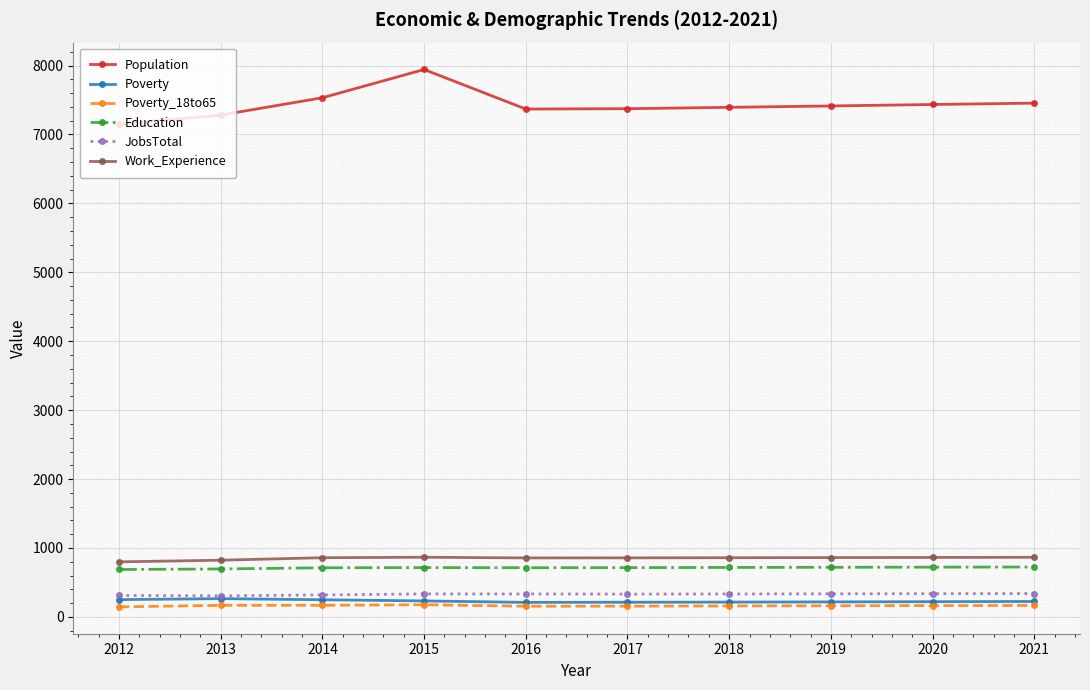

True or false: Poverty has more than 0 interior local peaks.

True